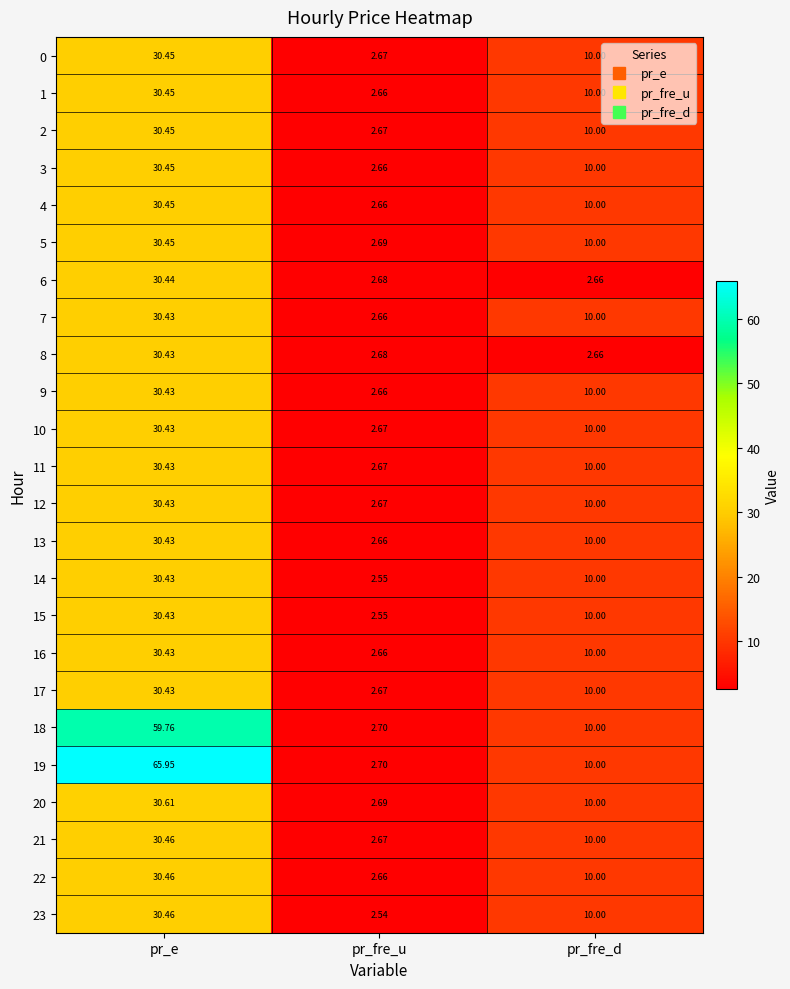

At how many categories does at least one series exceed 16?

1